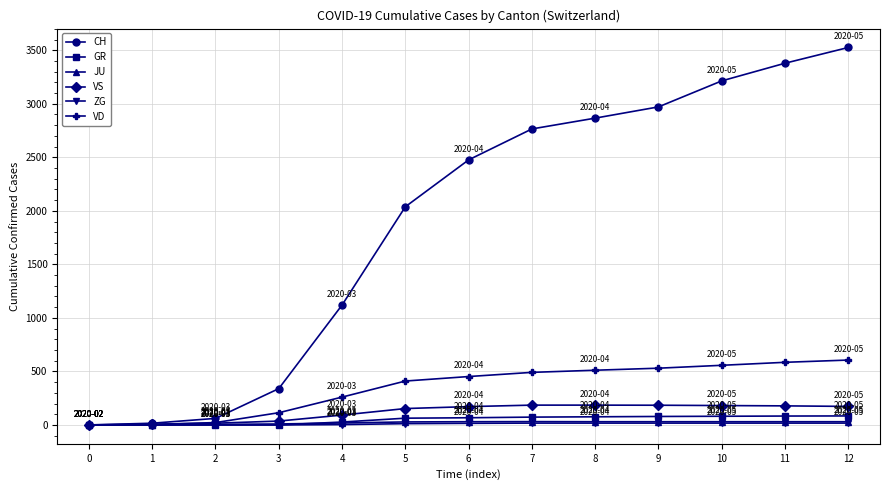

What is the greatest value displayed?

3526